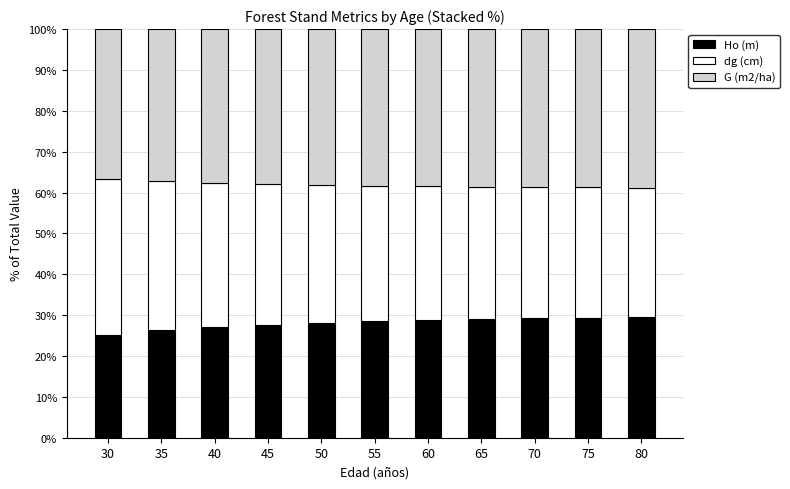

What is the lowest value of the Ho (m) series?

25.2